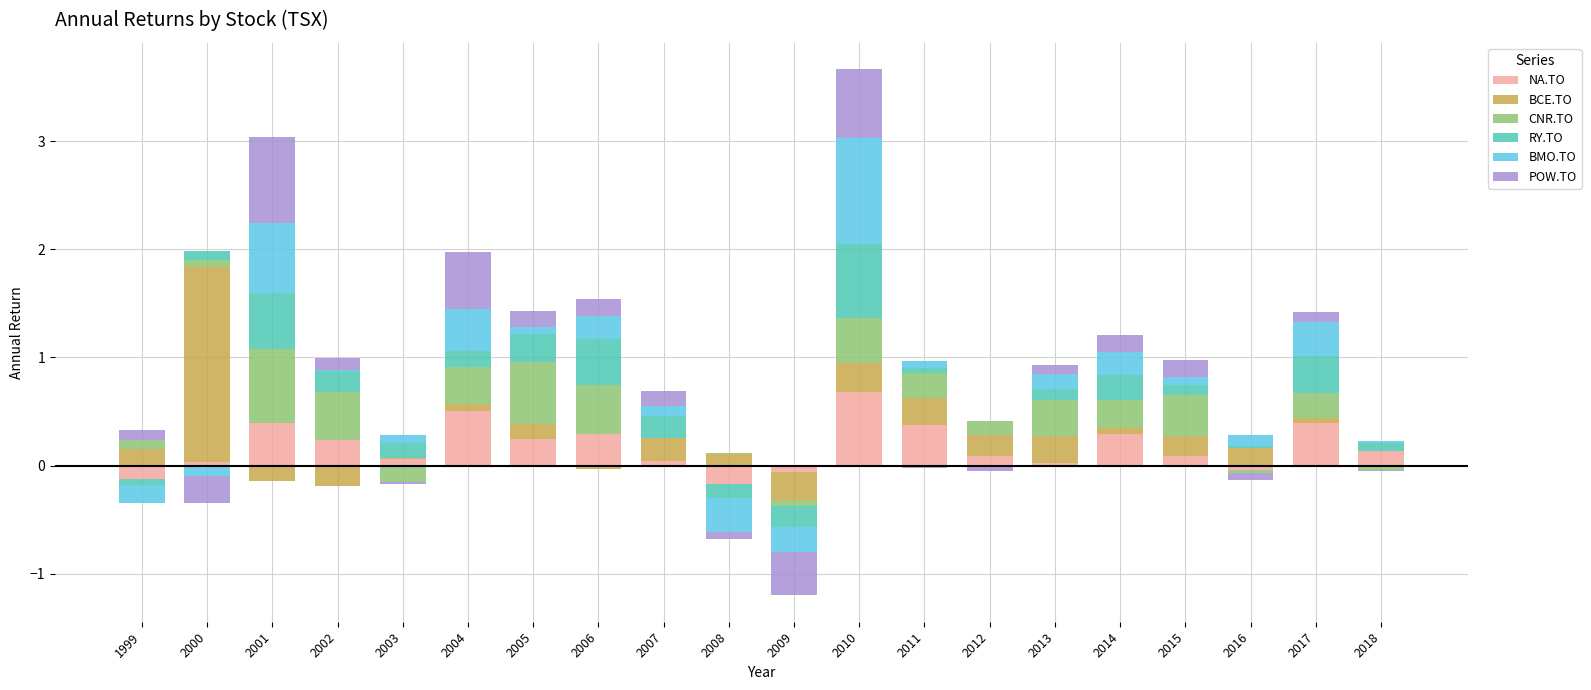

What is the total value across all series at 2006?

1.5